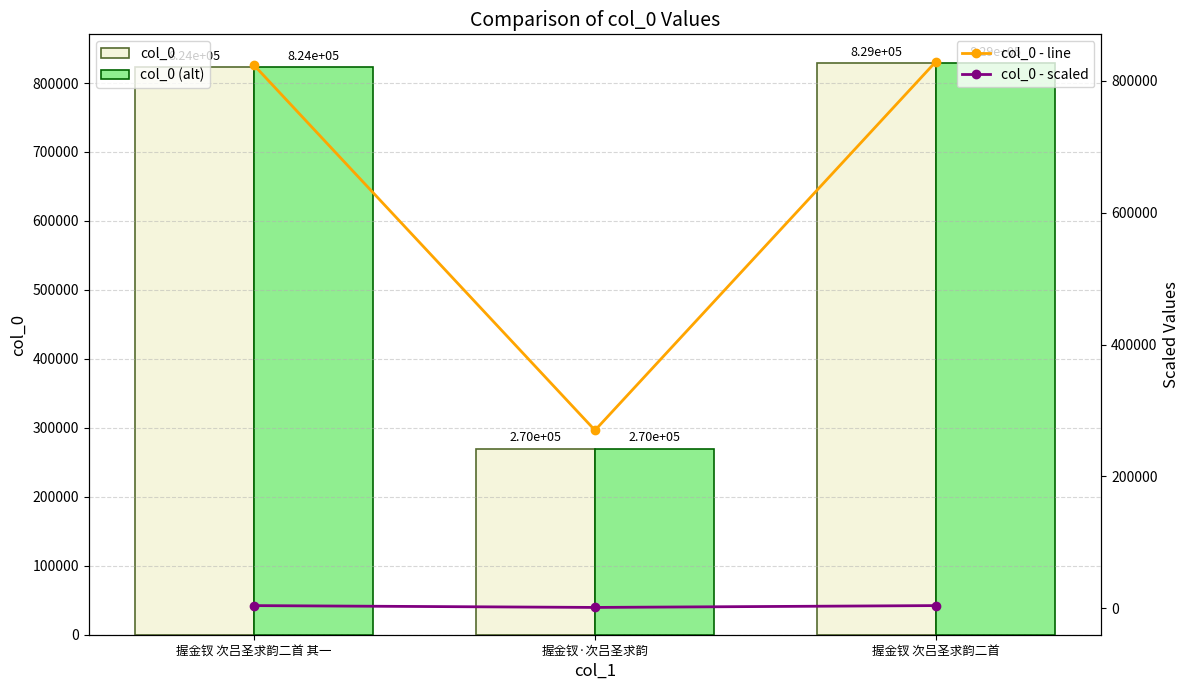

List the labels in order of col_0 value, smallest first.

握金钗·次吕圣求韵, 握金钗 次吕圣求韵二首 其一, 握金钗 次吕圣求韵二首